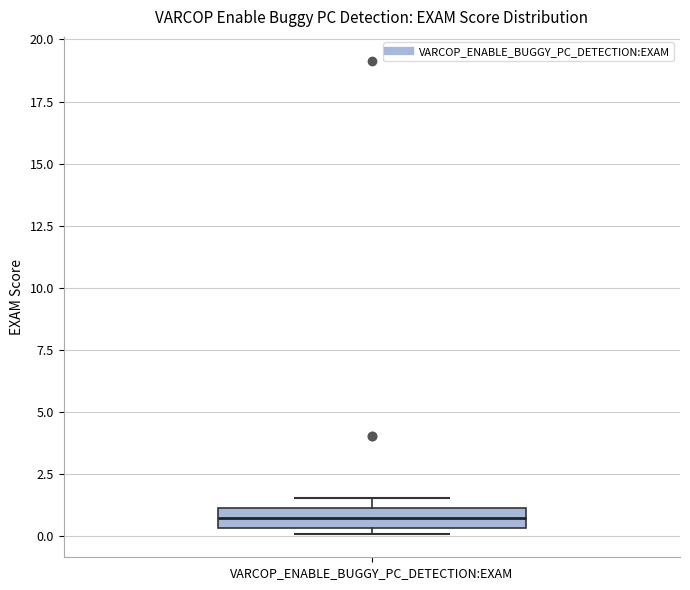

Where is the lower edge of the box for VARCOP_ENABLE_BUGGY_PC_DETECTION:EXAM on the y-axis? The values are not printed on the chart, so give them approximately, as read against the axis.

0.5